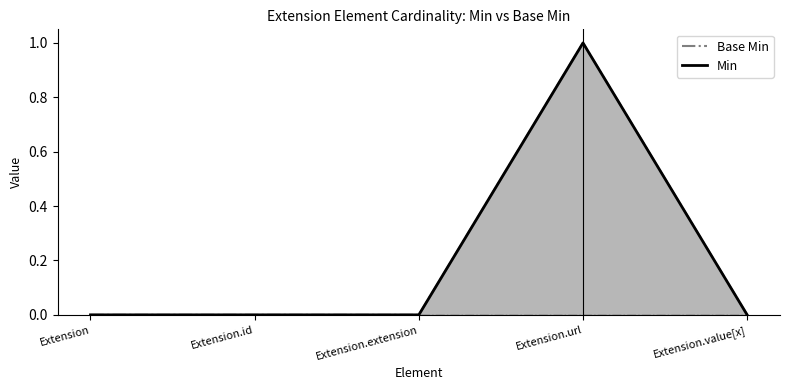

List the series in order of their peak value, lowest first.

Base Min, Min